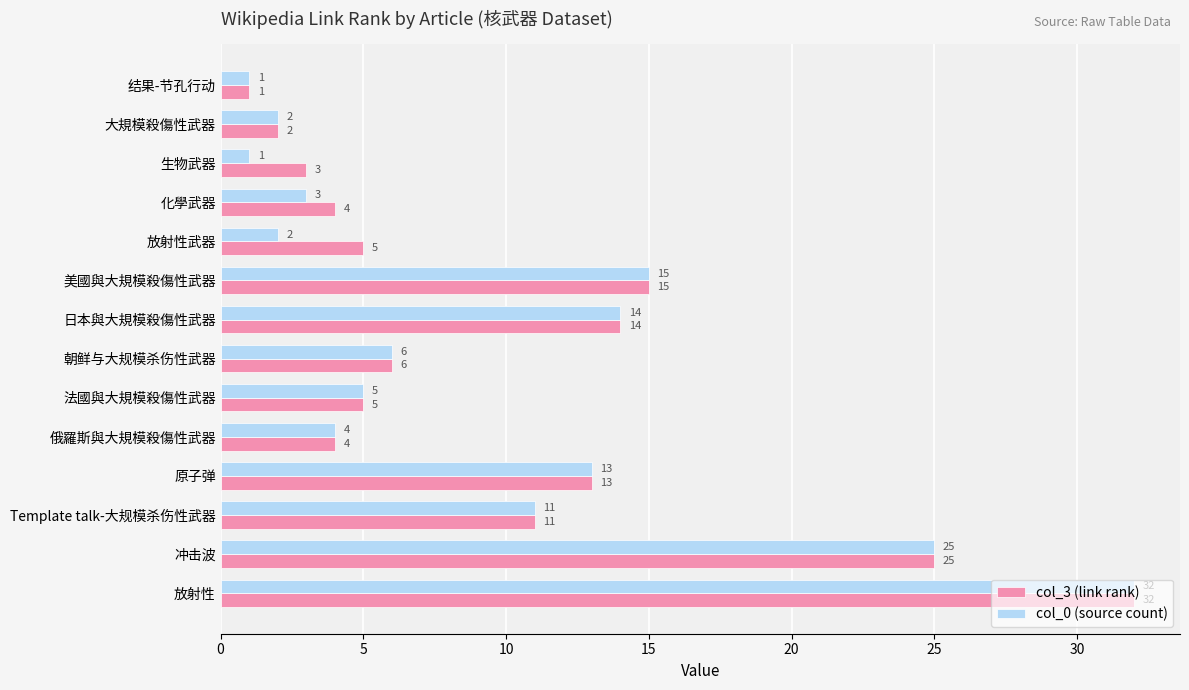

Is the value of col_0 (source count) at 放射性武器 greater than the value of col_3 (link rank) at 化學武器?

No